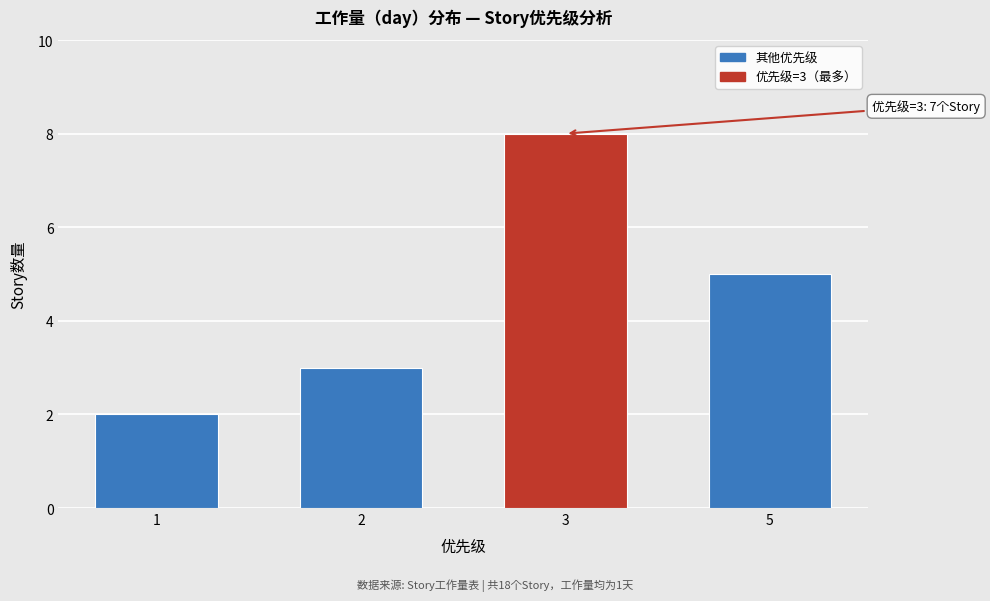

Reading left to right, list all the values displayed in this chart.

1=2	2=3	3=8	5=5